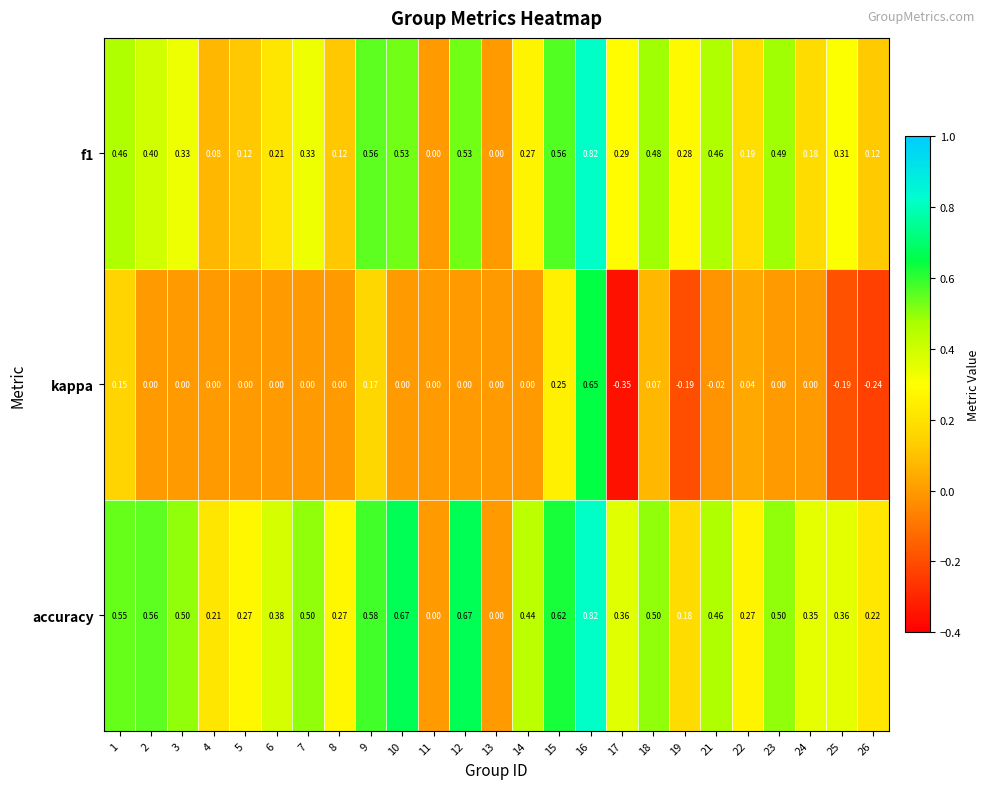

Is the value of kappa at 17 greater than the value of f1 at 8?

No